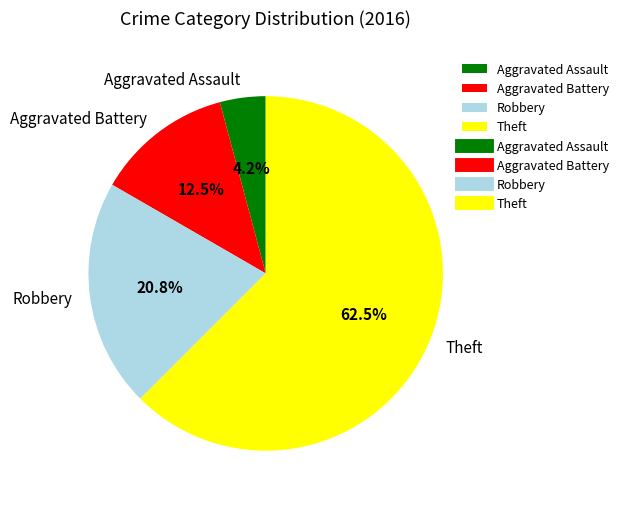

Rank the categories by value from lowest to highest.

Aggravated Assault, Aggravated Battery, Robbery, Theft